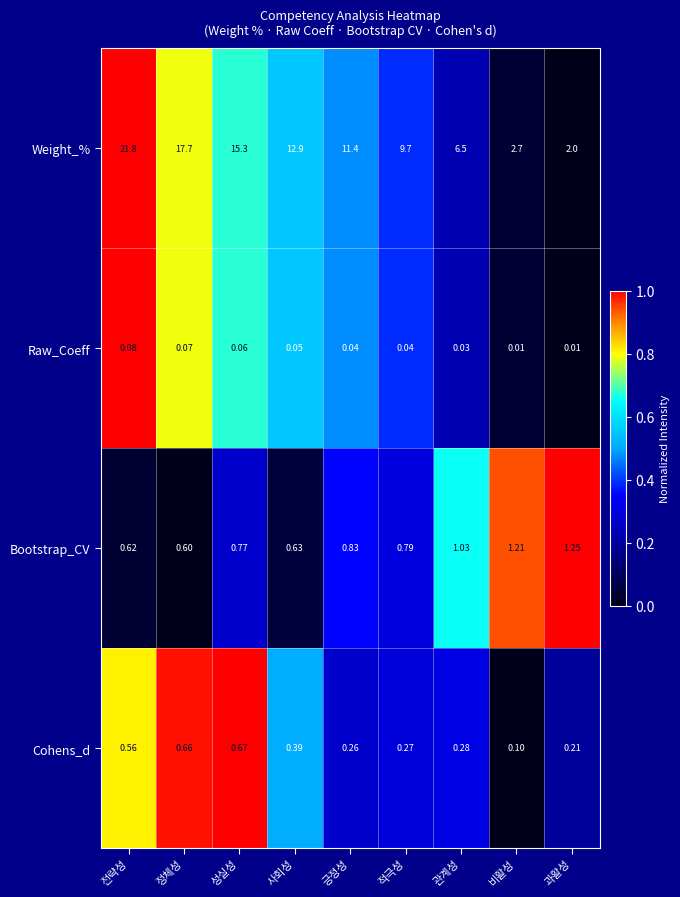

How many values in the Weight_% series are below 11?

4